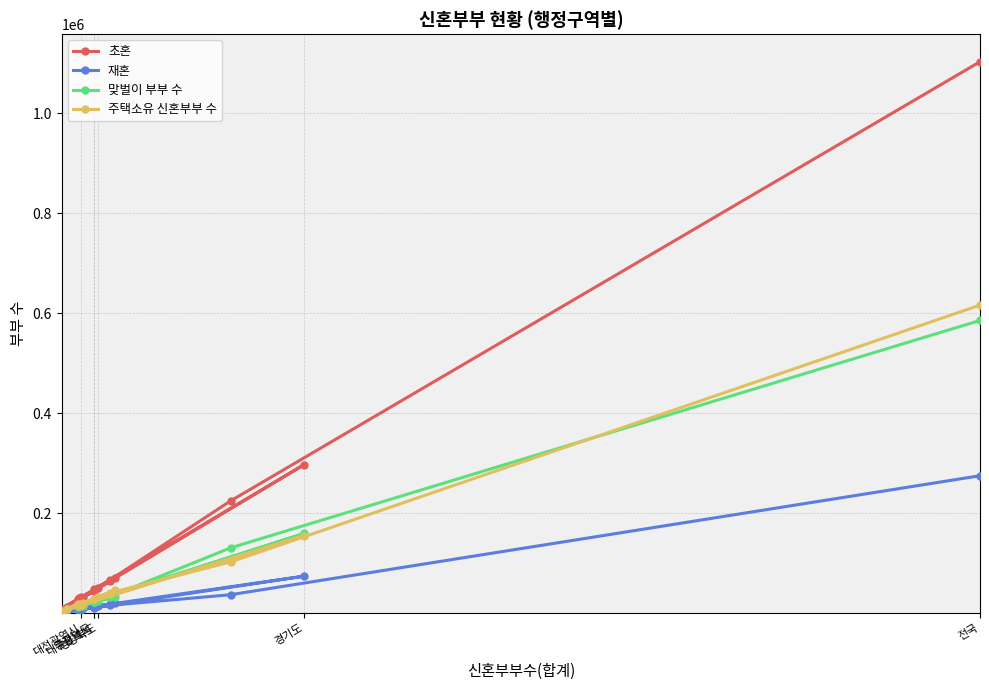

What is the value of the 주택소유 신혼부부 수 point at the 15th from the left?

20053